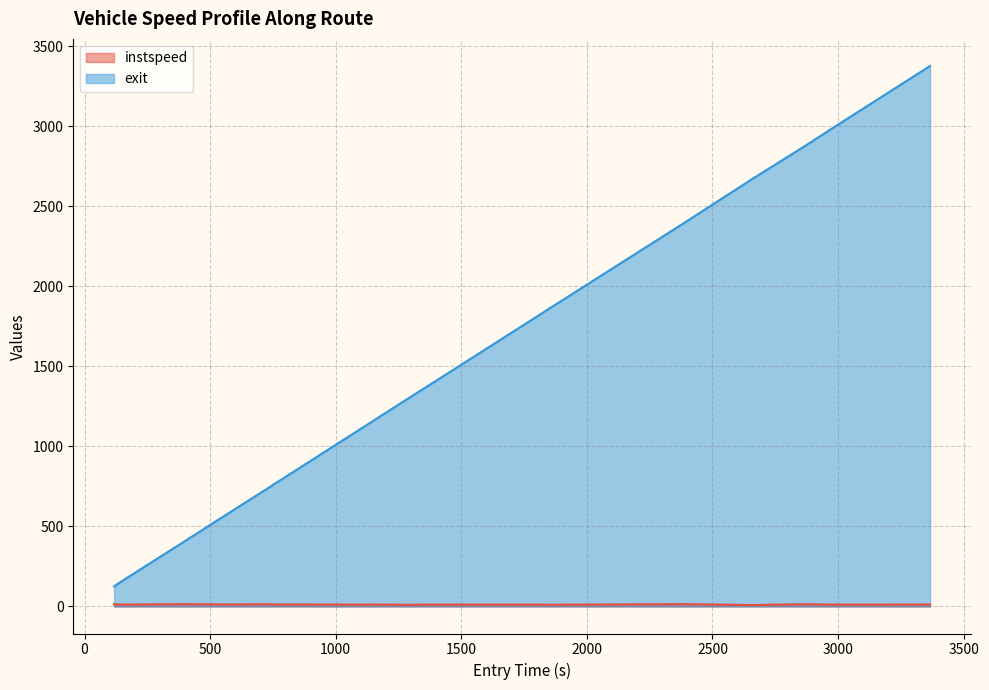

At how many categories does at least one series exceed 1502?

8